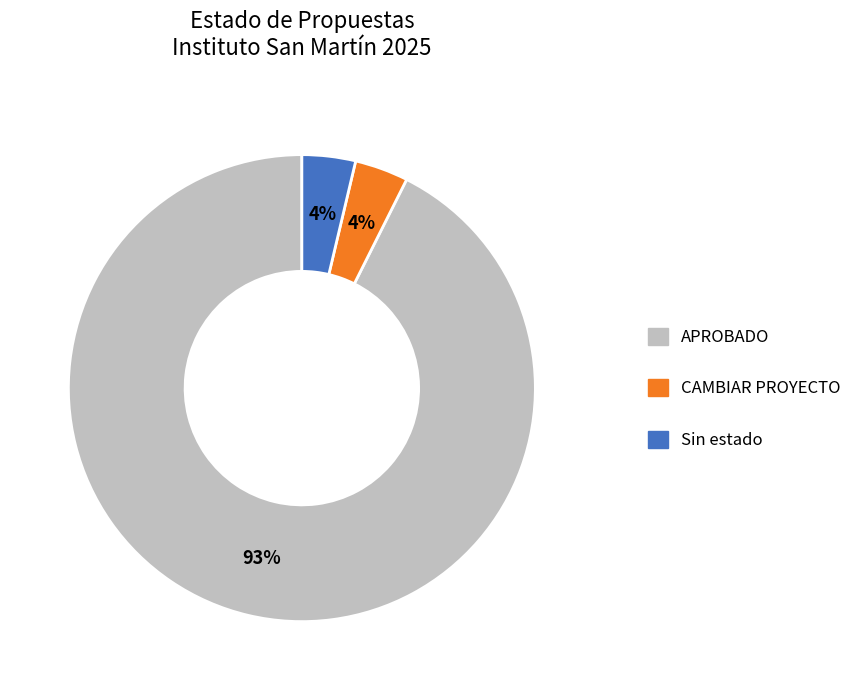

The APROBADO slice represents 99% of the pie. True or false?

False